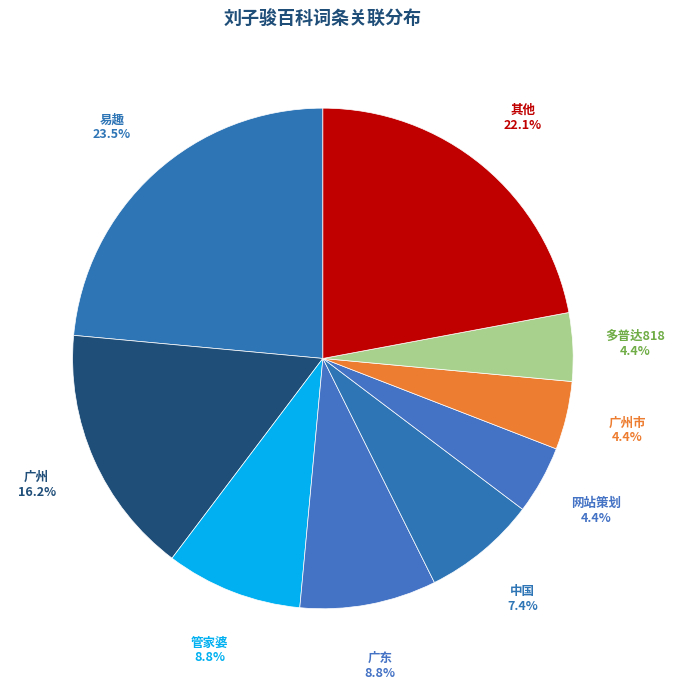

How many segments does this pie chart have?

9